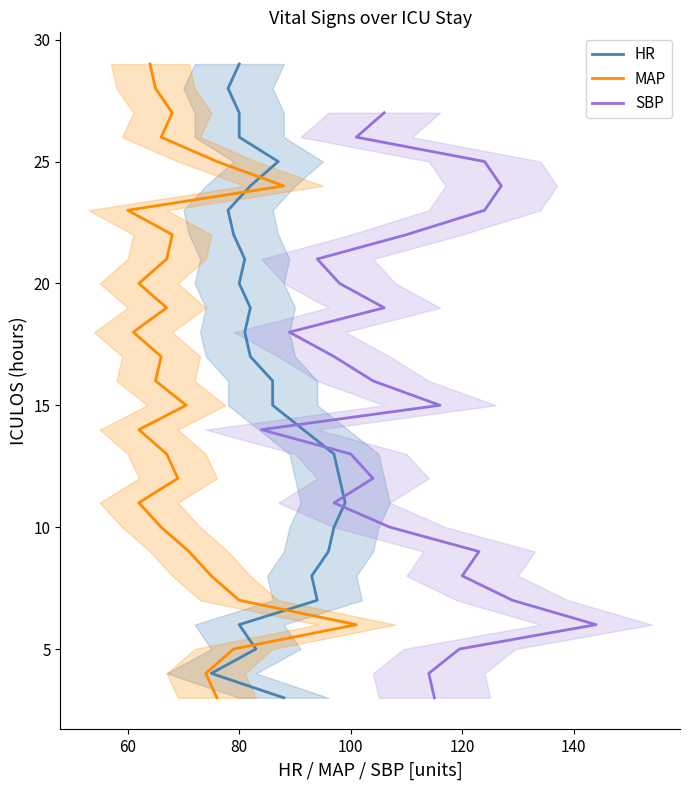

The value at 2 is 2. True or false?

False